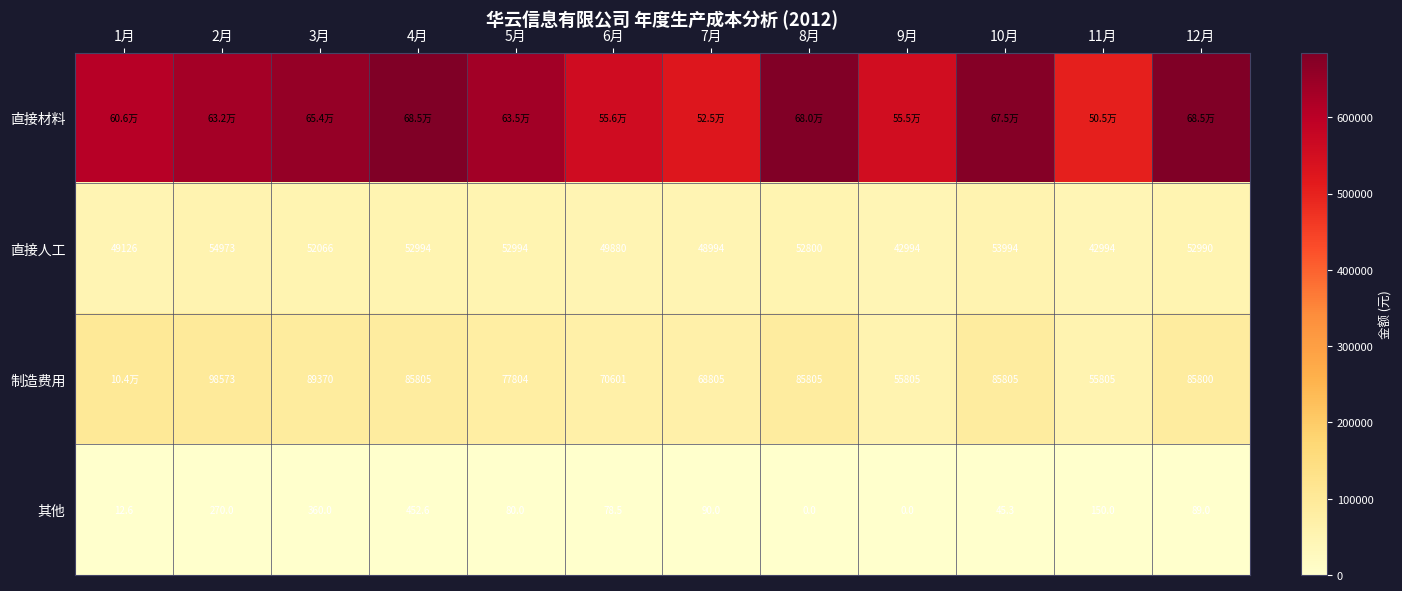

The value of 其他 at 11月 is 252.4. True or false?

False